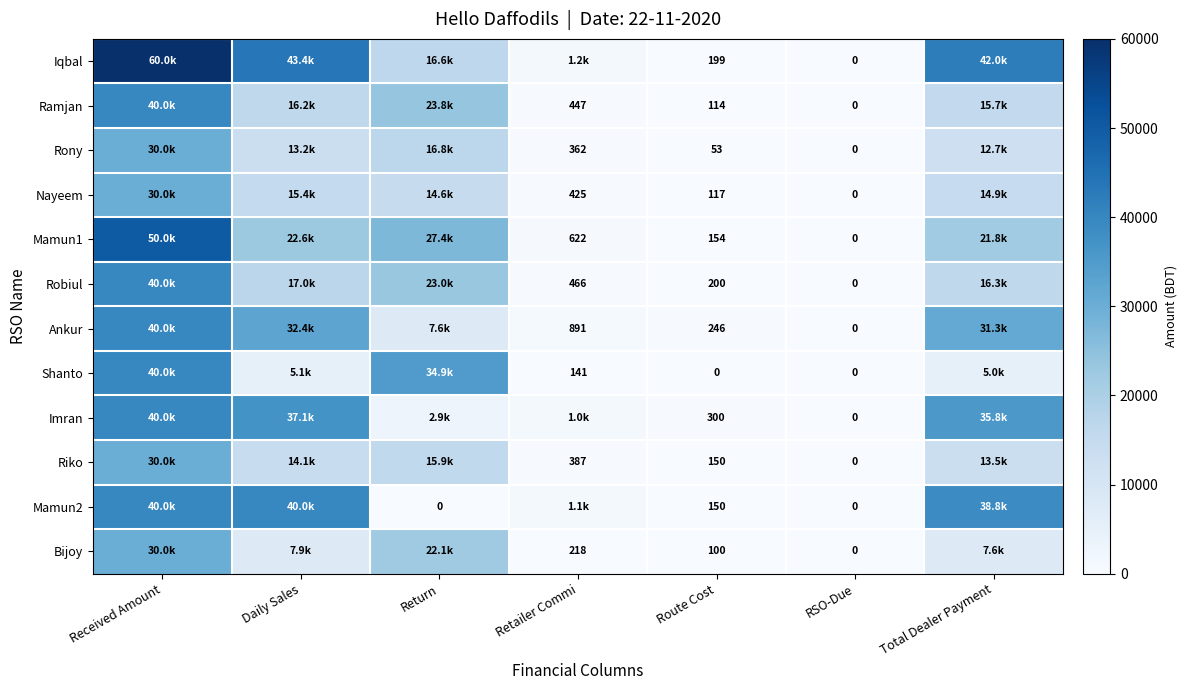

Which has a higher value, Total Dealer Payment or RSO-Due?

Total Dealer Payment